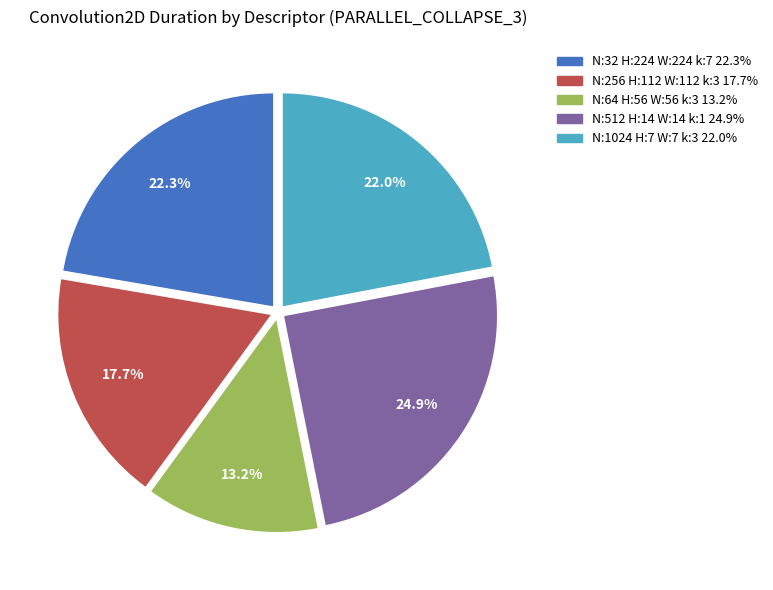

Is there any slice that represents more than half of the pie?

No